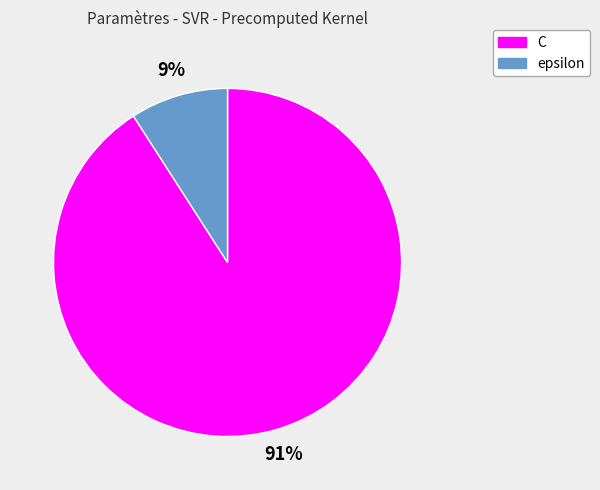

The epsilon slice represents 9% of the pie. True or false?

True